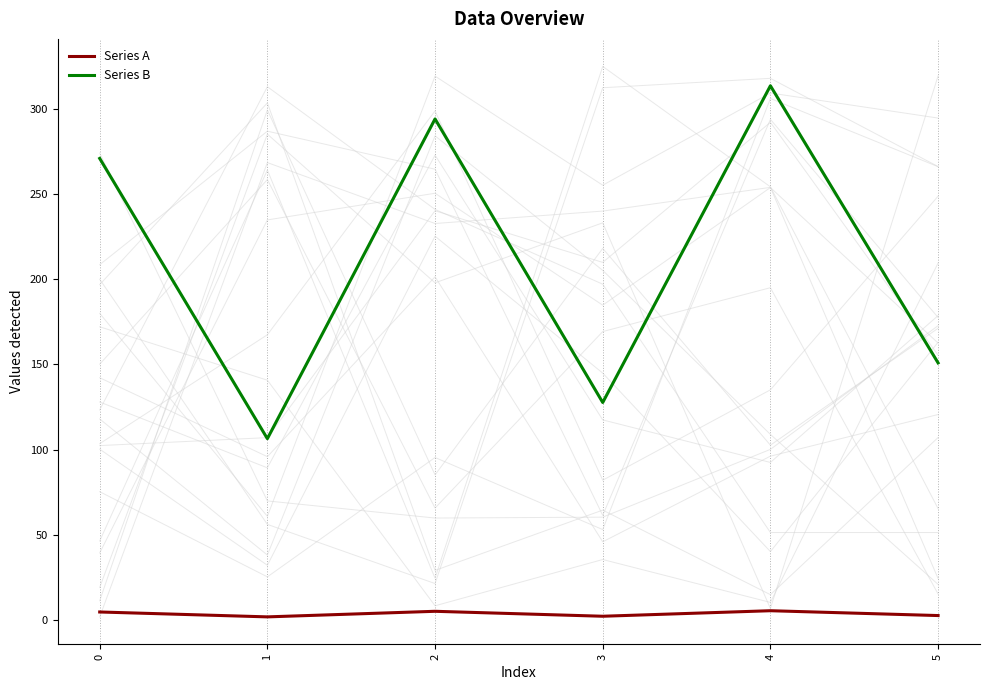

Which label corresponds to the largest value in the chart?

4